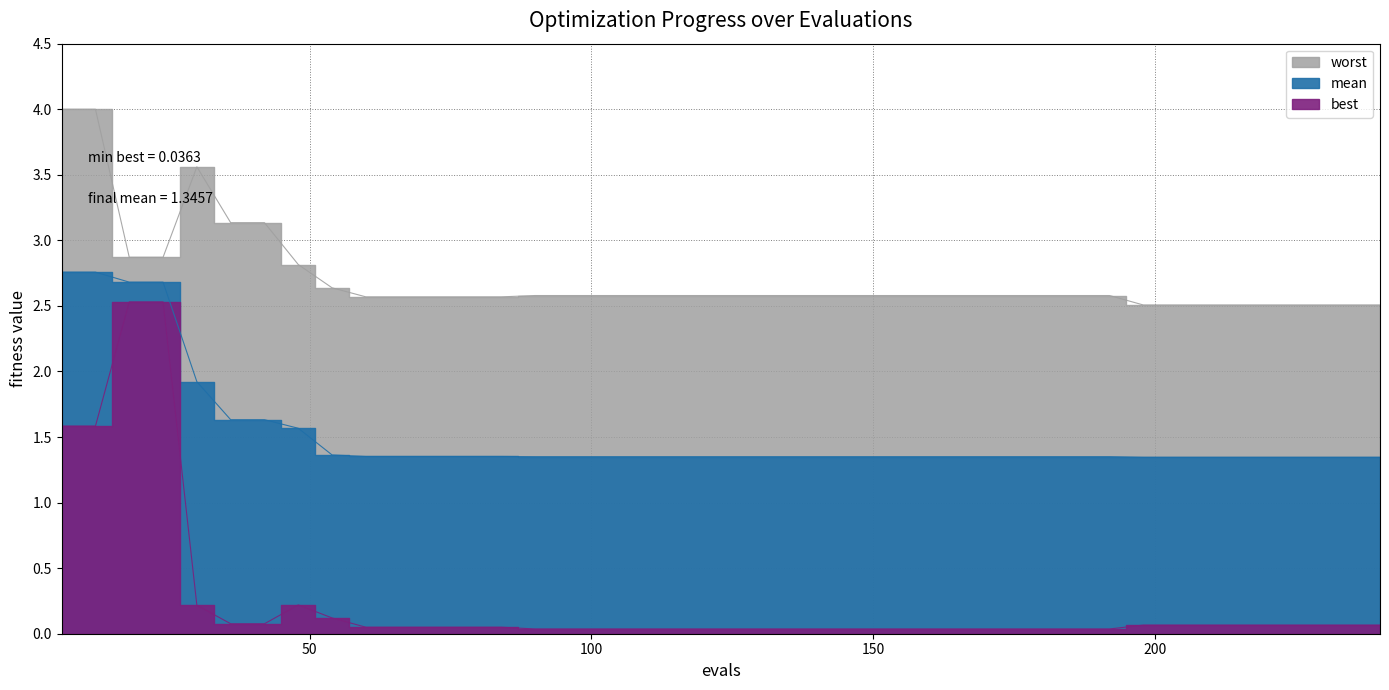

What is the value of the worst point at the 18th from the left?

2.6